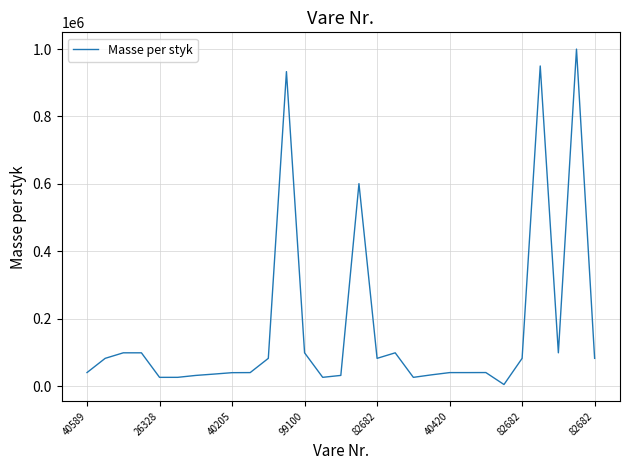

Does the chart display data point markers on the line(s)?

No